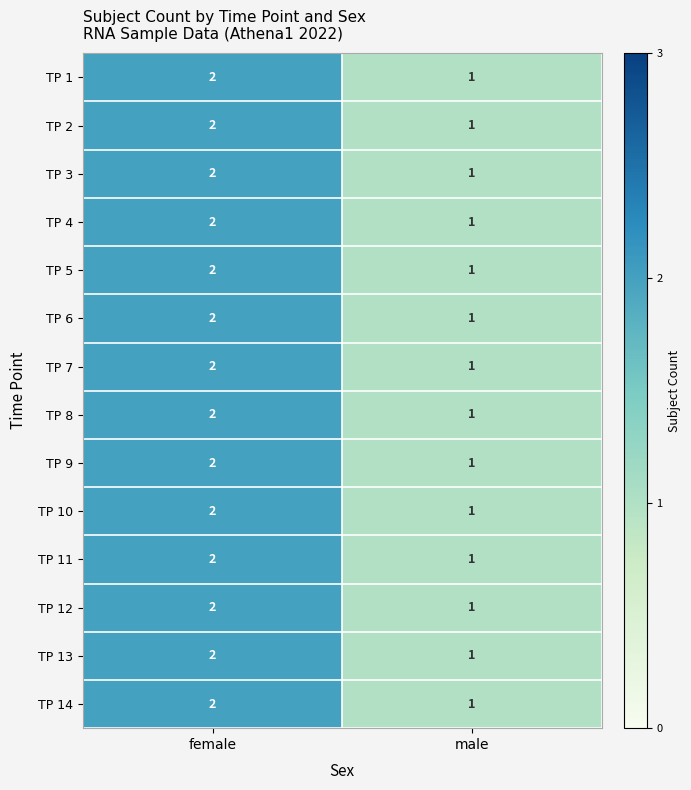

Reading right to left, list all the values displayed in this chart.

TP 1: 1	2
TP 2: 1	2
TP 3: 1	2
TP 4: 1	2
TP 5: 1	2
TP 6: 1	2
TP 7: 1	2
TP 8: 1	2
TP 9: 1	2
TP 10: 1	2
TP 11: 1	2
TP 12: 1	2
TP 13: 1	2
TP 14: 1	2